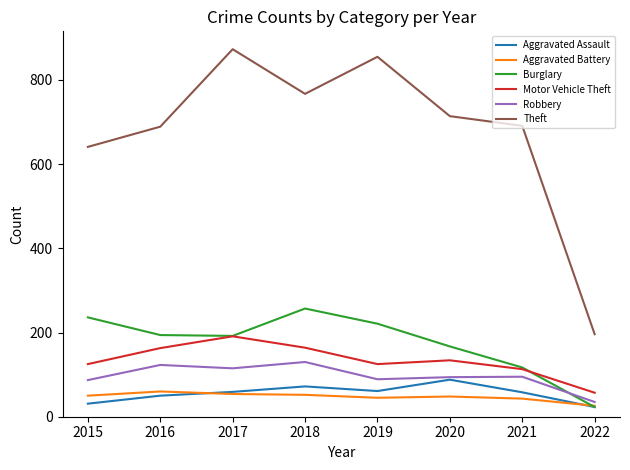

Which series ends up on top after the final intersection of Burglary and Robbery?

Robbery